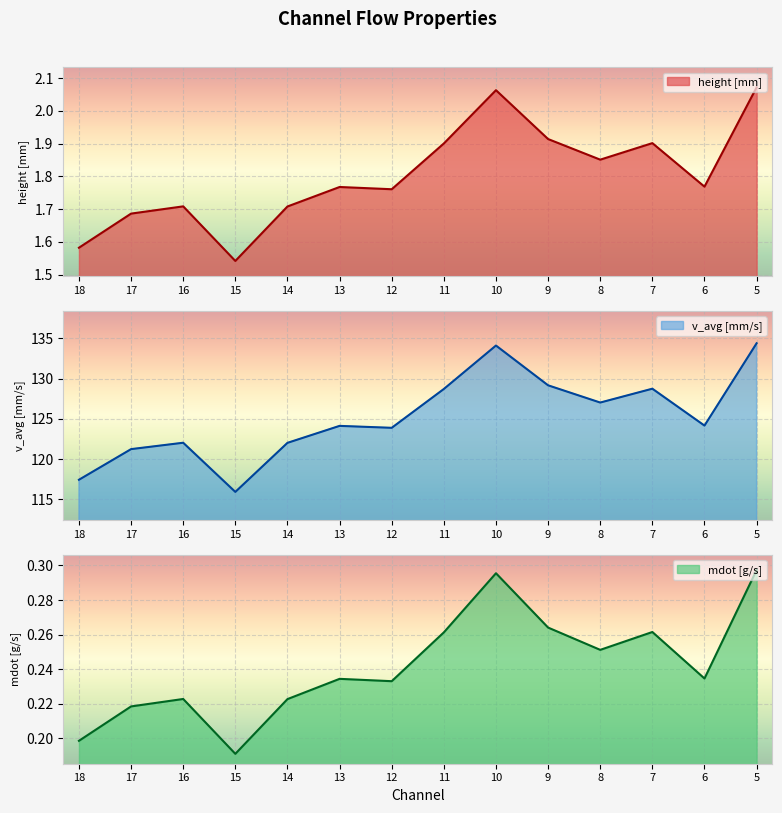

True or false: height [mm] and mdot [g/s] cross at least once.

False